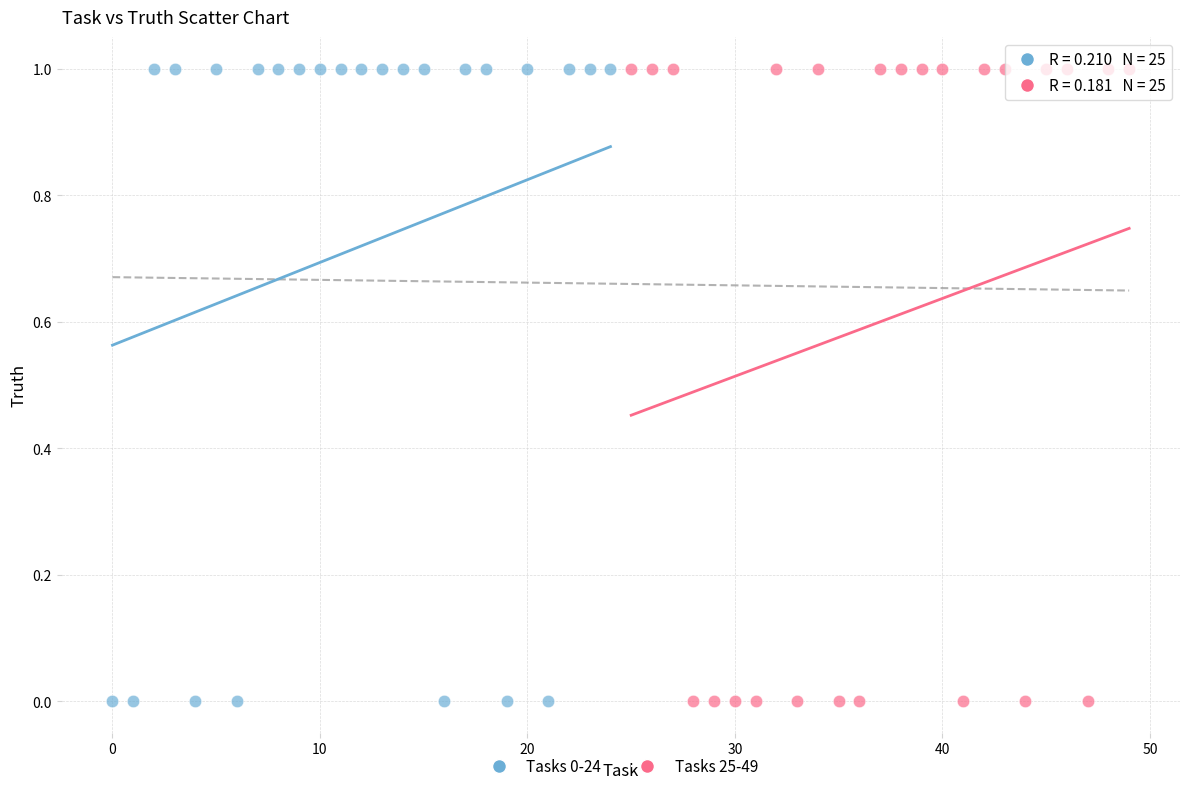

What are all the series names shown in the legend?

Tasks 0-24, Tasks 25-49